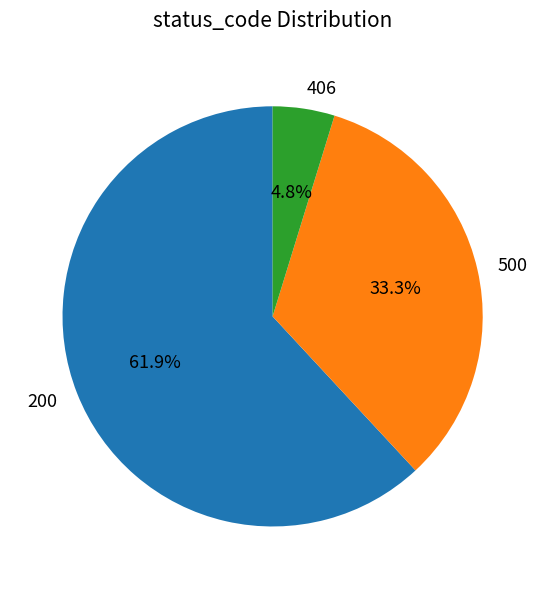

Which slice is the smallest?

406